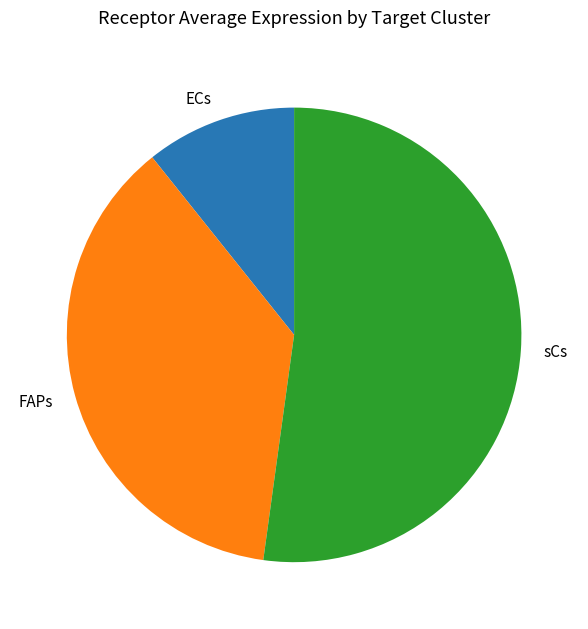

Does sCs represent more than half of the total?

Yes